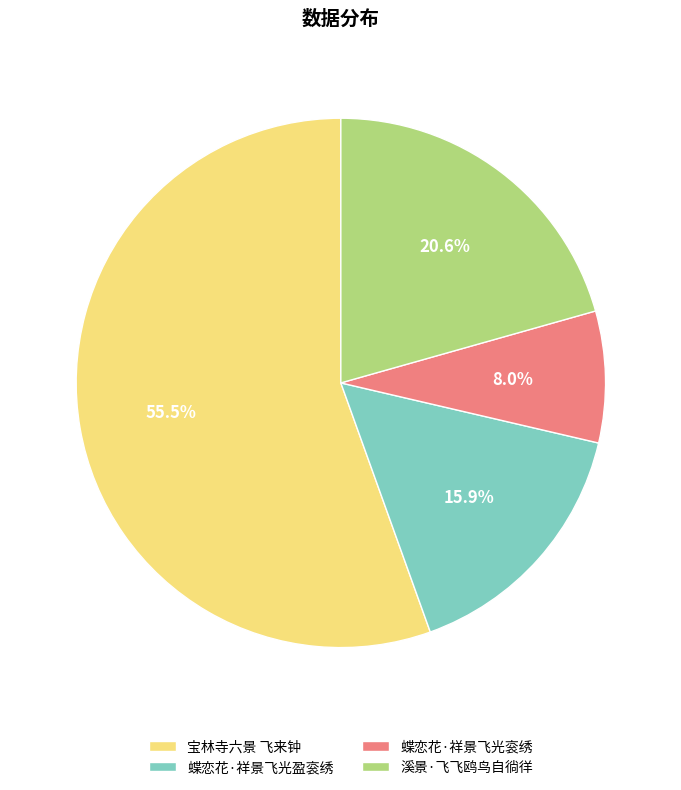

Between 溪景·飞飞鸥鸟自徜徉 and 蝶恋花·祥景飞光衮绣, which is larger?

溪景·飞飞鸥鸟自徜徉